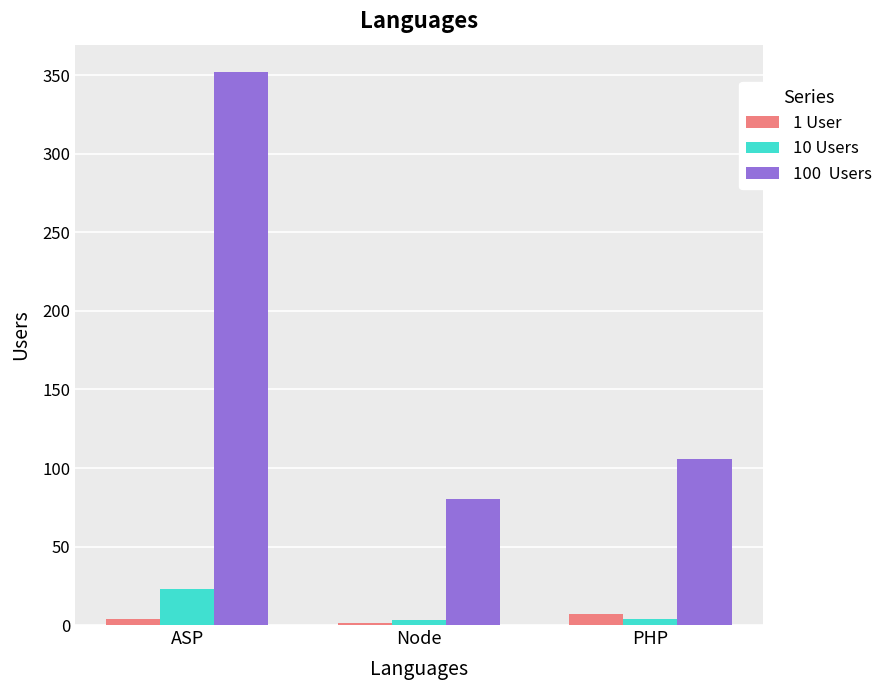

At which category does the chart reach its peak across all series?

ASP